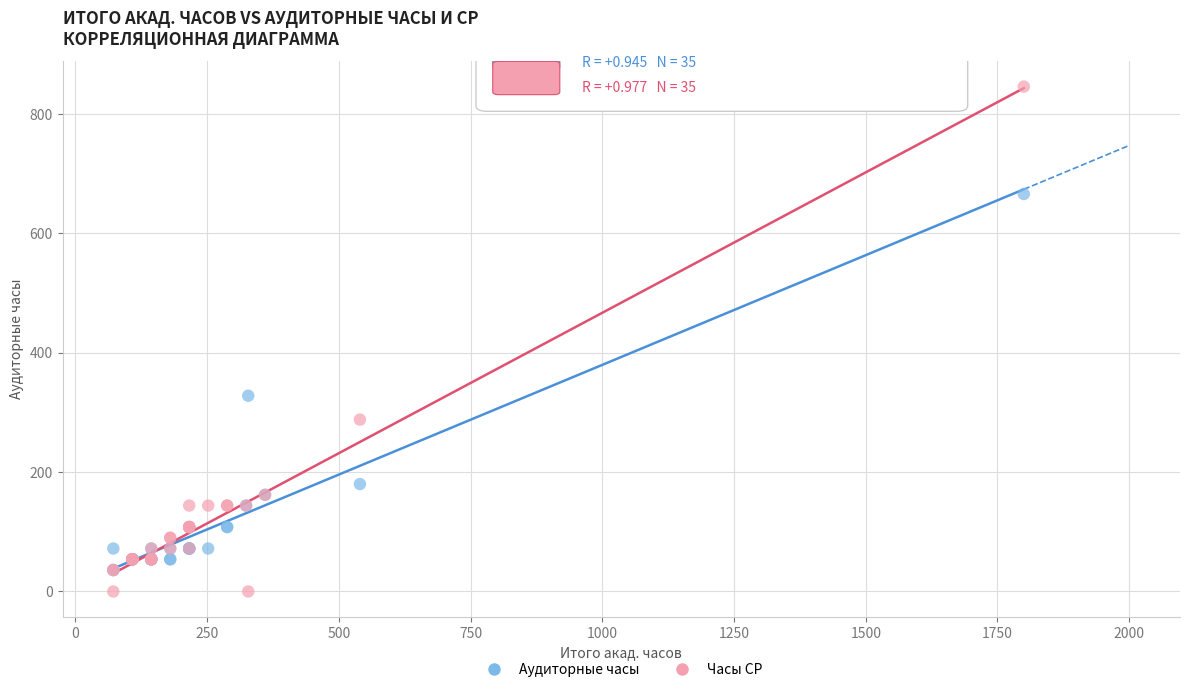

Across all series, what Y value is closest to 423?

328